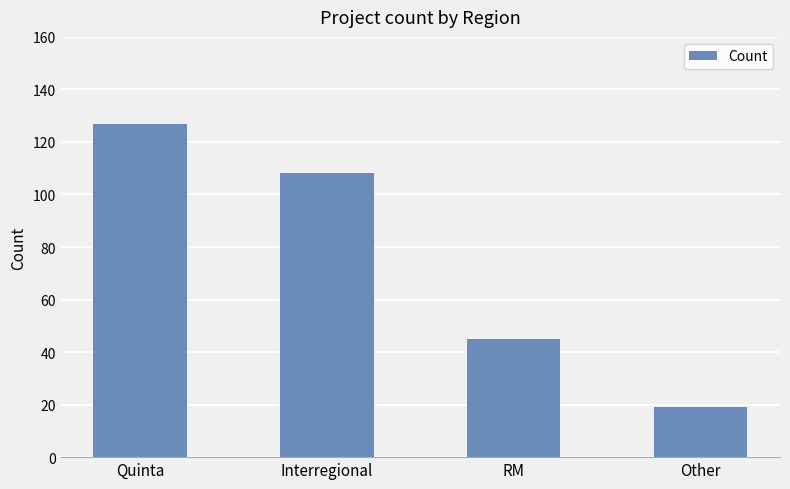

What is the difference between the maximum and minimum values?

108